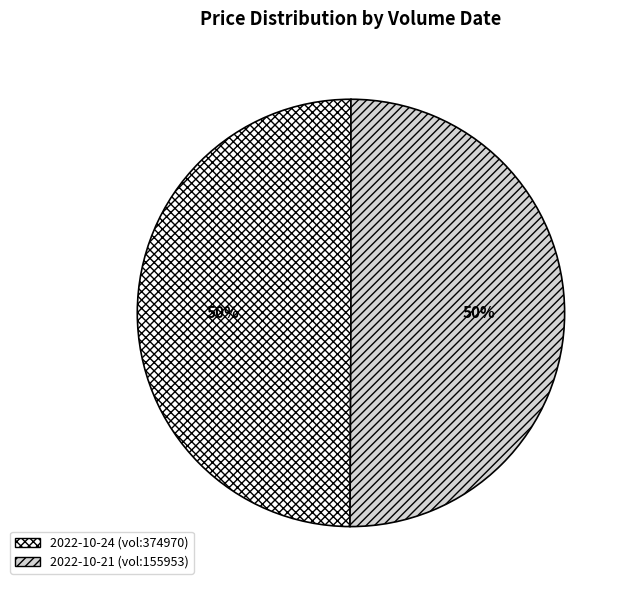

To the nearest percent, what portion does 2022-10-24 (vol:374970) represent?

50%